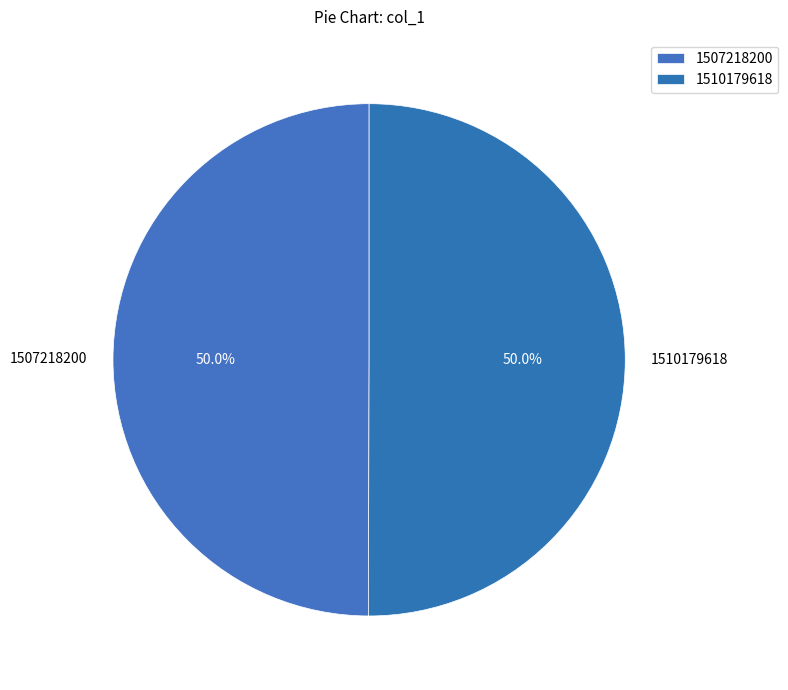

Is it true that 1507218200 is 5% of the pie?

False